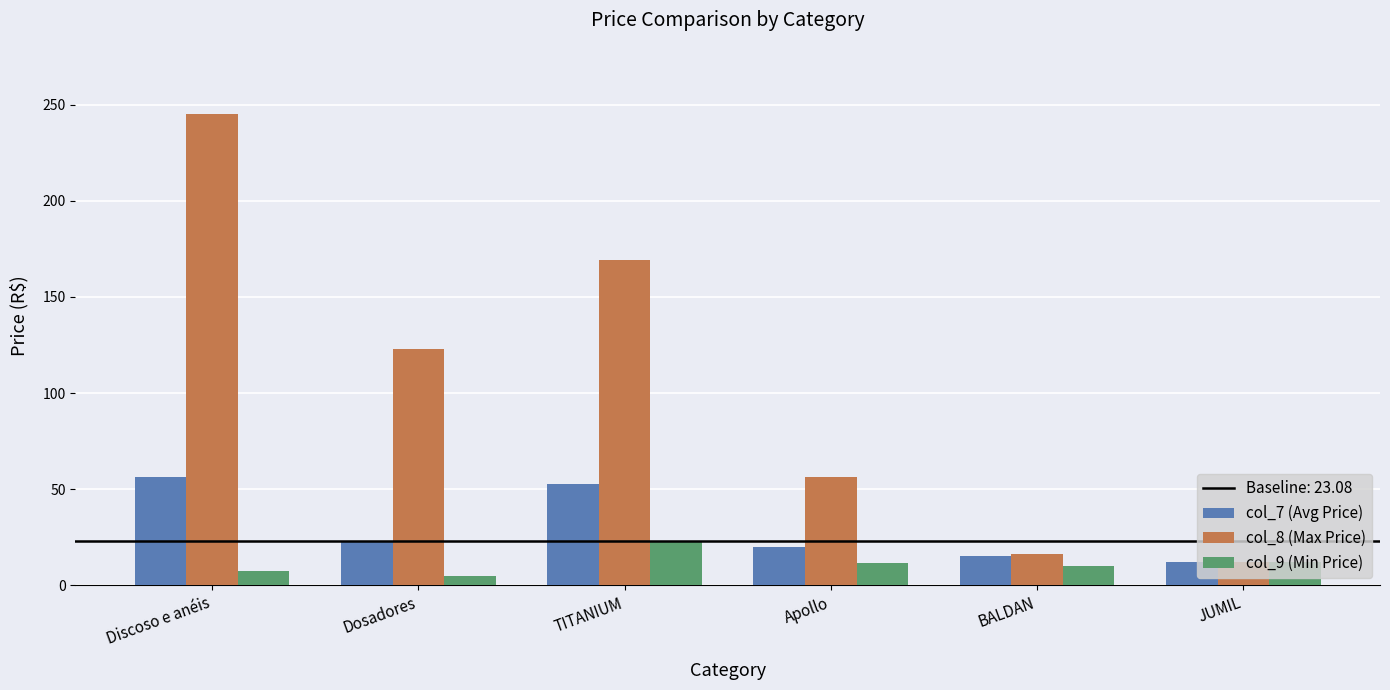

Where is col_8 (Max Price) nearest to the value 128?

Dosadores